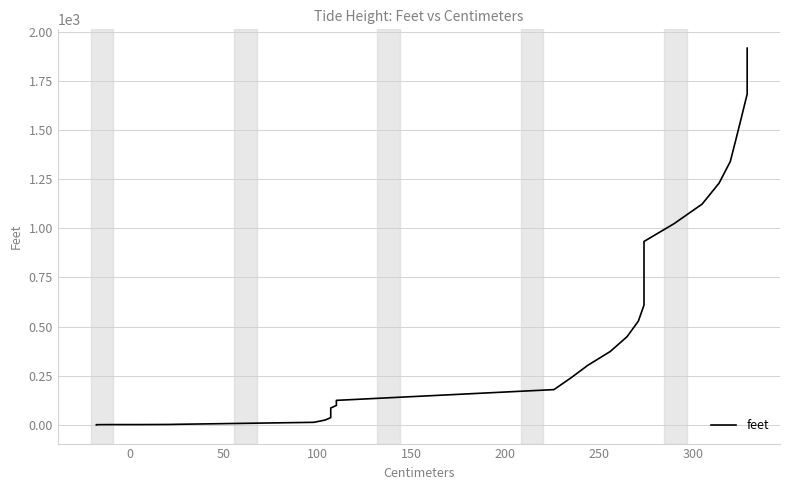

How many lines are shown in the chart?

1